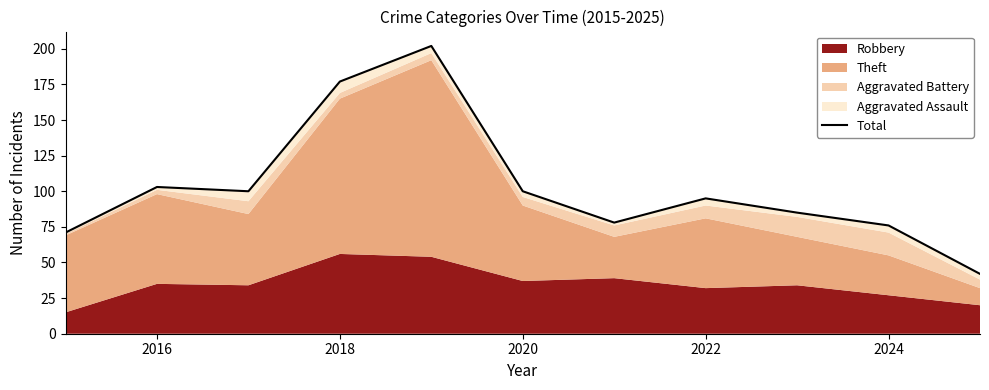

How many lines are shown in the chart?

1